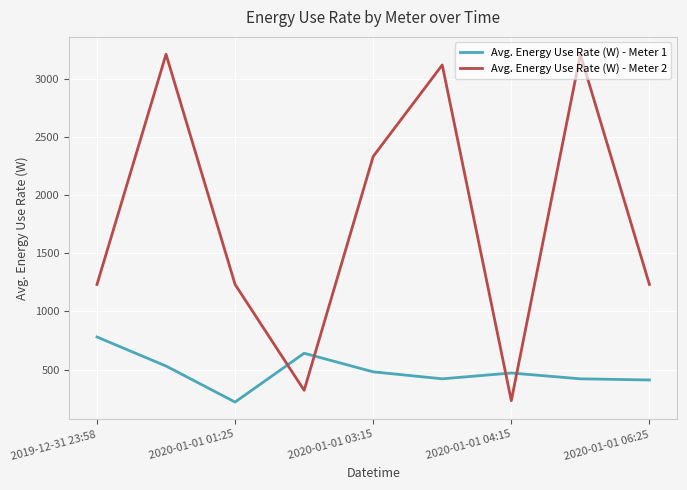

List the series in order of their overall mean, highest first.

Avg. Energy Use Rate (W) - Meter 2, Avg. Energy Use Rate (W) - Meter 1